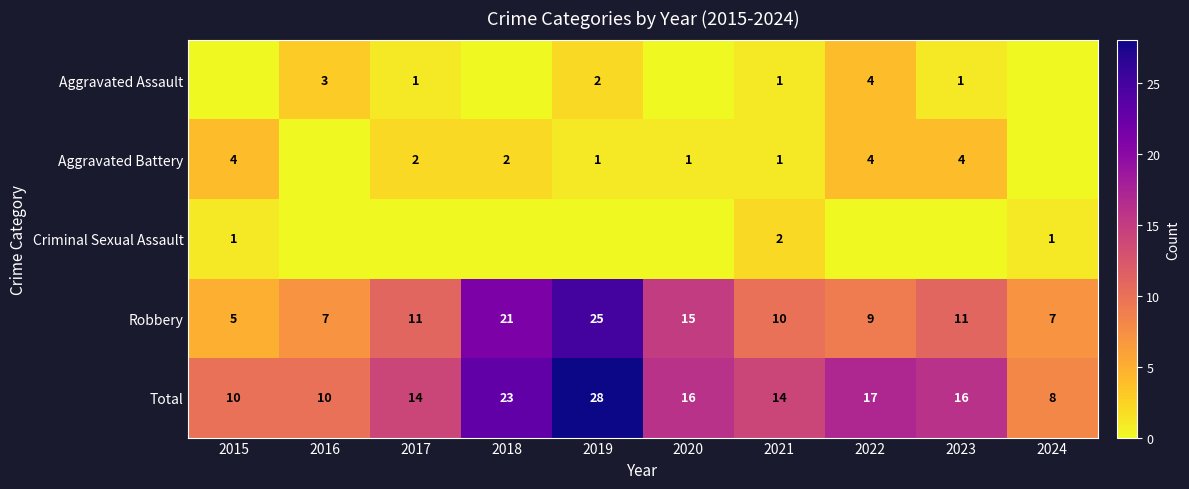

Is it true that Criminal Sexual Assault equals 1 at 2024?

True